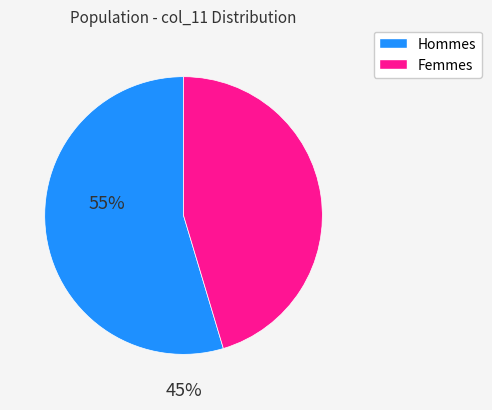

Is there any slice that represents more than half of the pie?

Yes